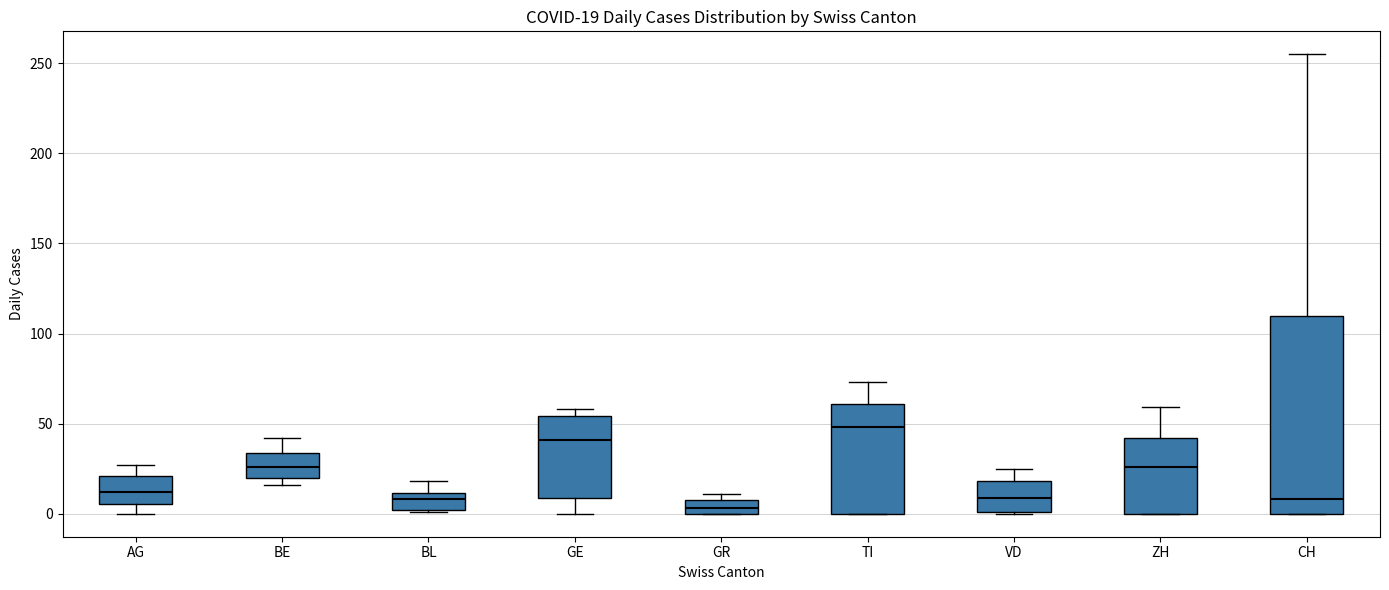

Comparing the boxes themselves (not the whiskers), which one is the tallest?

CH